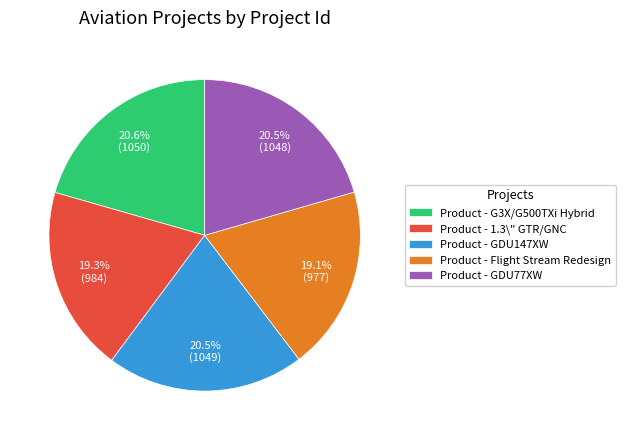

To the nearest percent, what is the average slice percentage?

20%